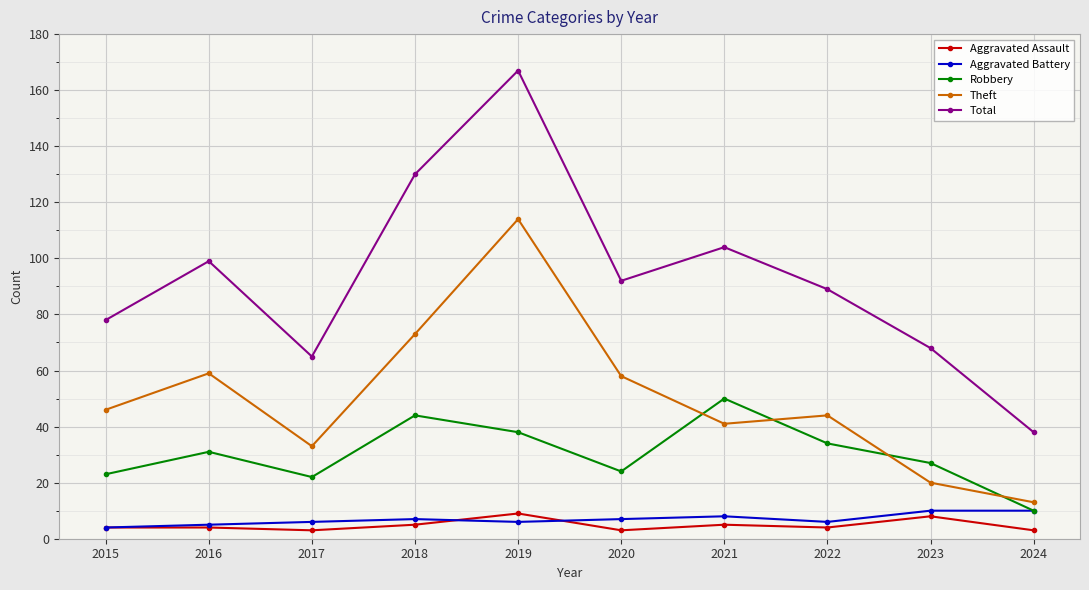

Count the Aggravated Assault values in the range 3 to 5.

8